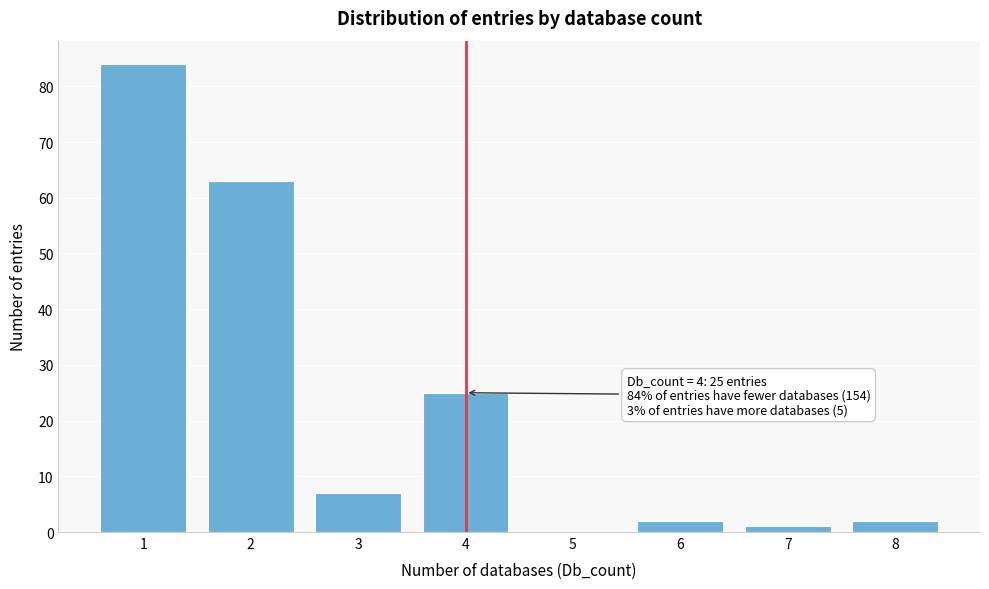

Over which range of the x-axis is the bar tallest?

0.5 to 1.5